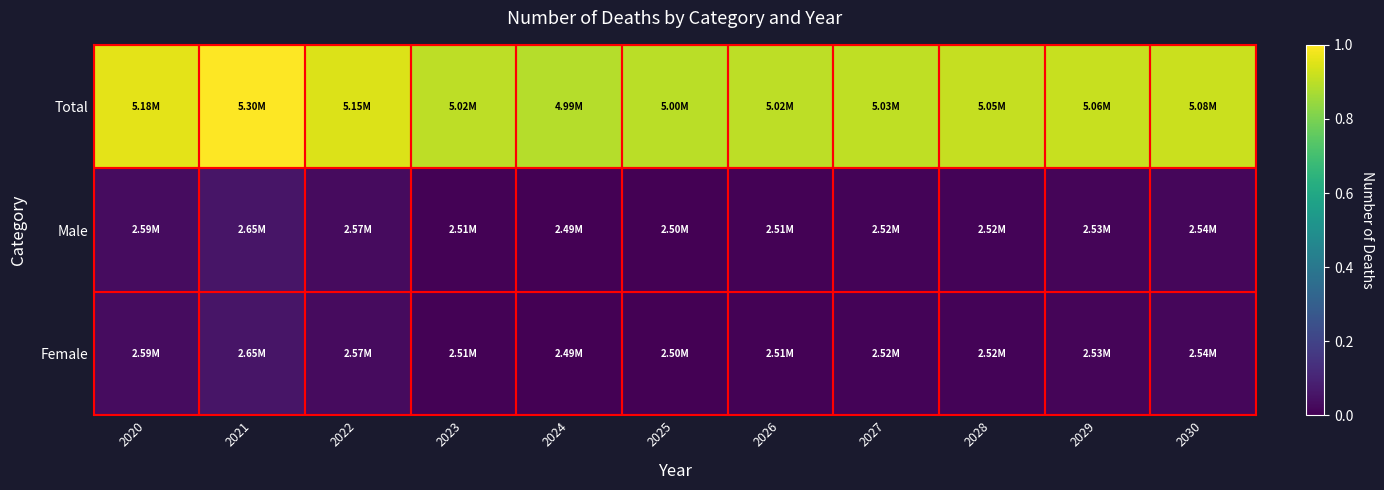

Rank the series by their maximum value, from lowest to highest.

Male, Female, Total